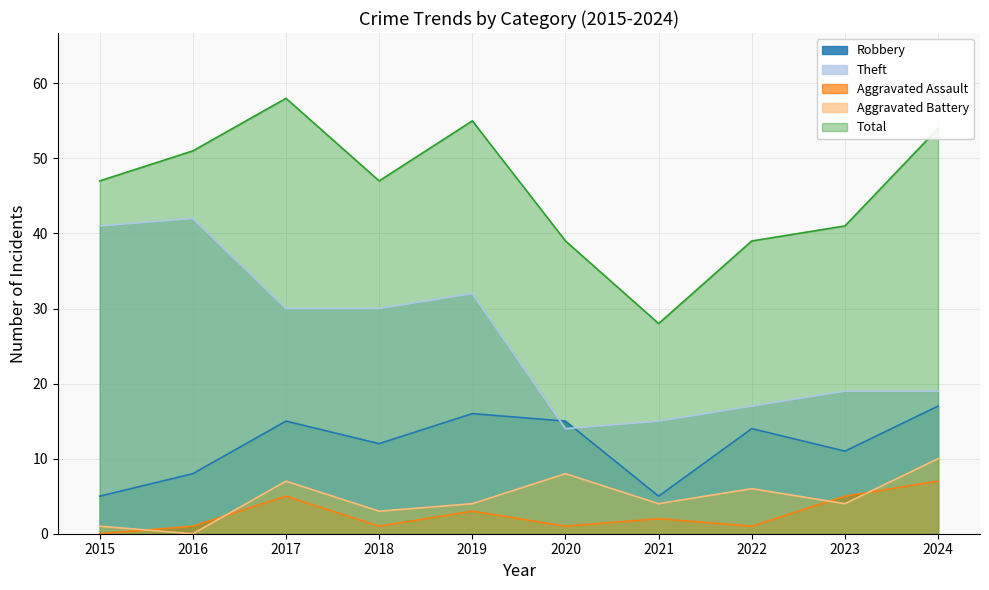

What is the difference between the Robbery values at 2022 and 2019?

2